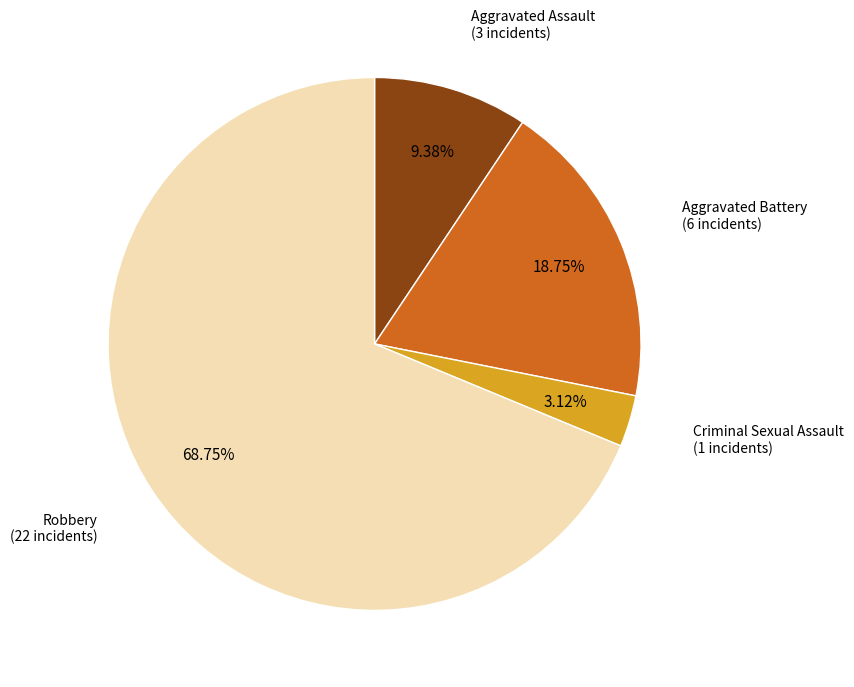

What percentage is the Criminal Sexual Assault slice, to the nearest percent?

3%